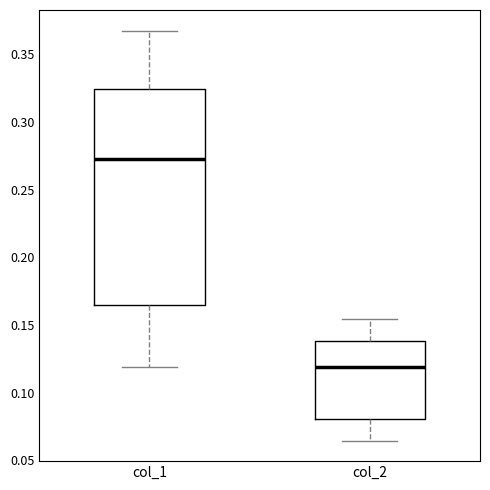

Reading left to right, read every box against the y-axis: the position of its median line, the range the box covers, and the ends of its whiskers. The values are not printed on the chart, so give them approximately, as read against the axis.

col_1: median 0.275, box 0.165 to 0.325, whiskers 0.120 to 0.365
col_2: median 0.120, box 0.080 to 0.140, whiskers 0.065 to 0.155